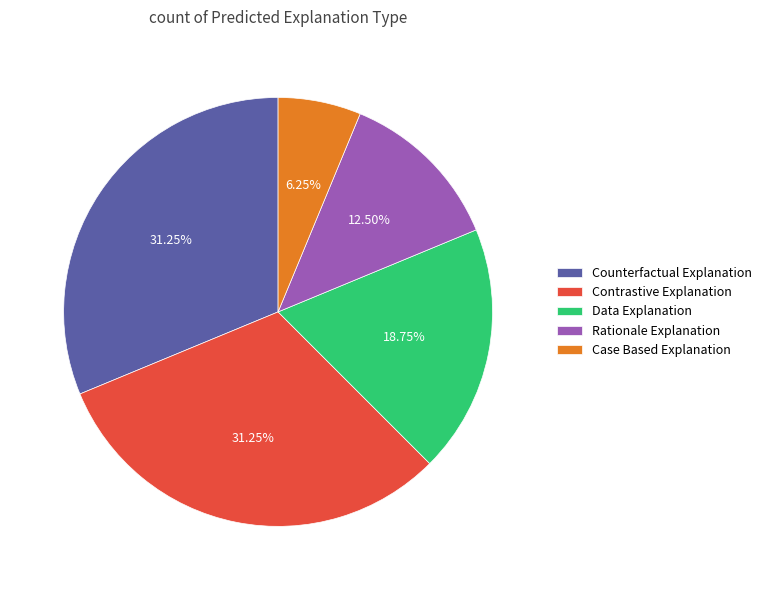

How many segments does this pie chart have?

5